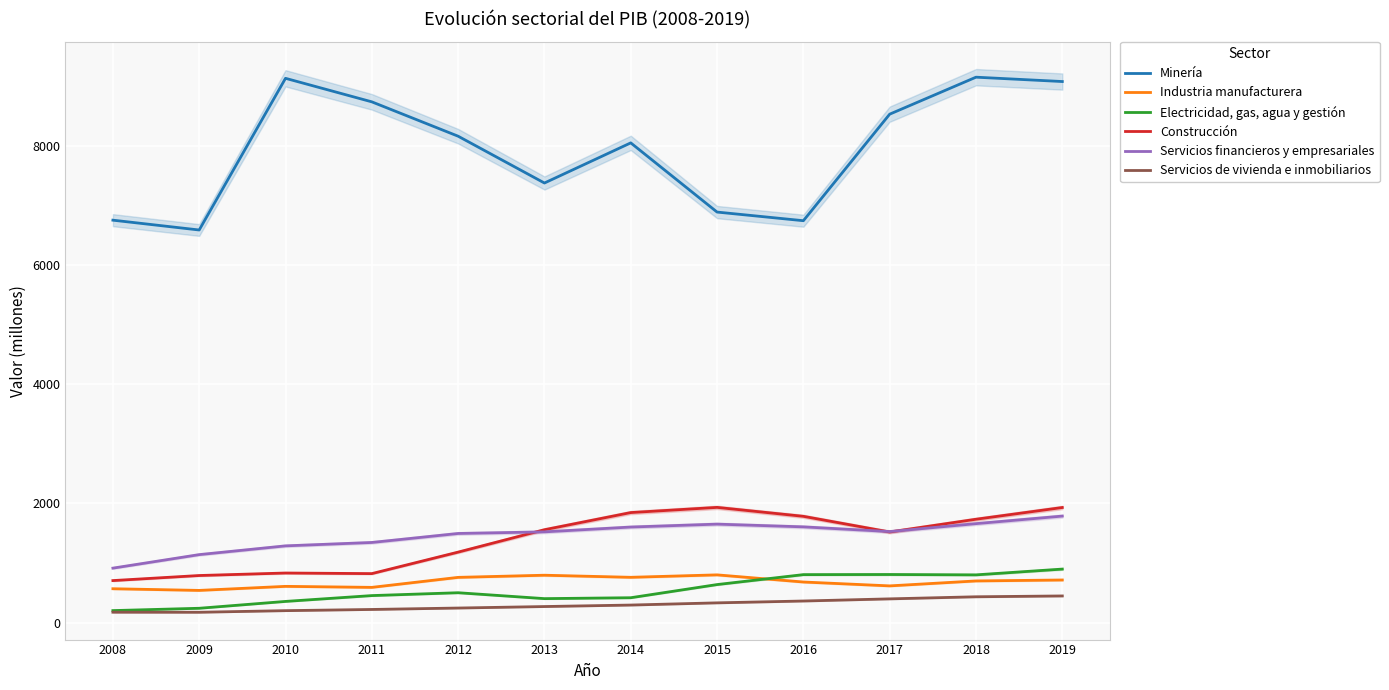

At how many categories does at least one series exceed 3471?

12